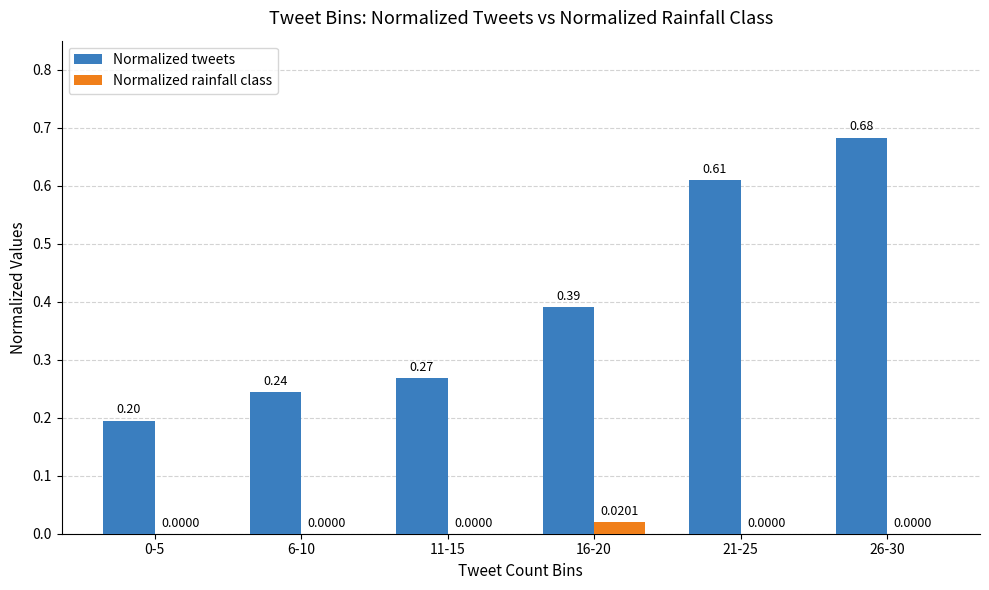

Is the value of Normalized tweets at 11-15 greater than the value of Normalized rainfall class at 21-25?

Yes